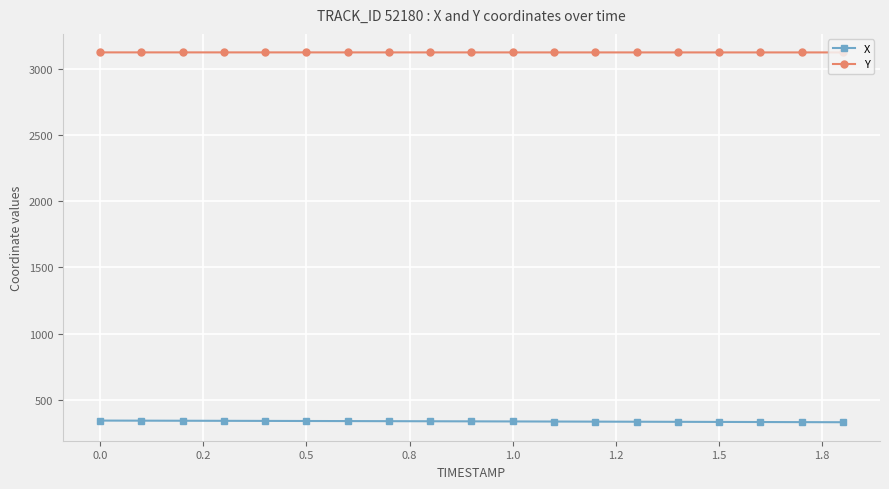

What is the sum of all Y values?

59349.8